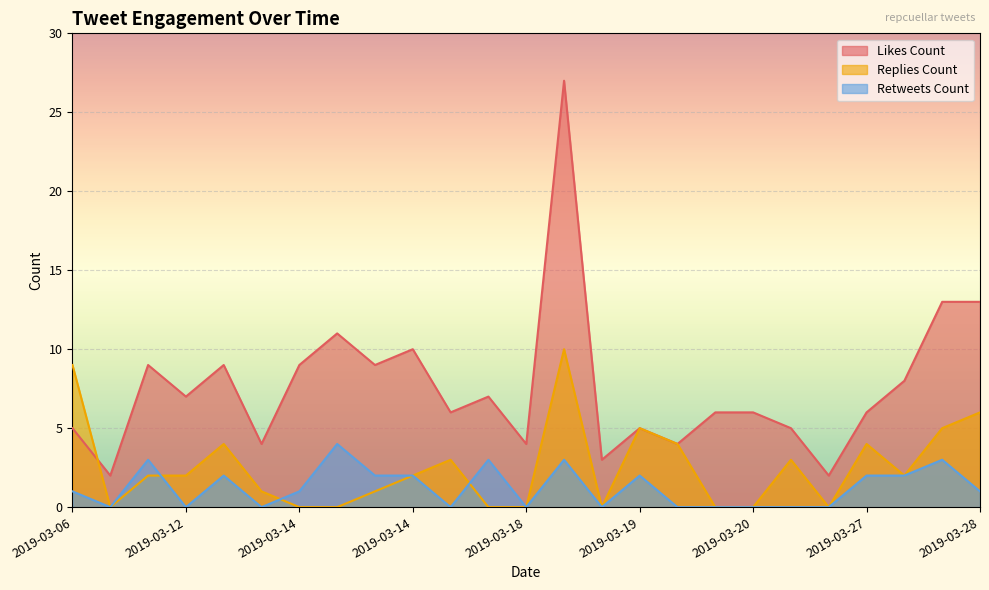

Which series has the largest total across all categories?

Likes Count